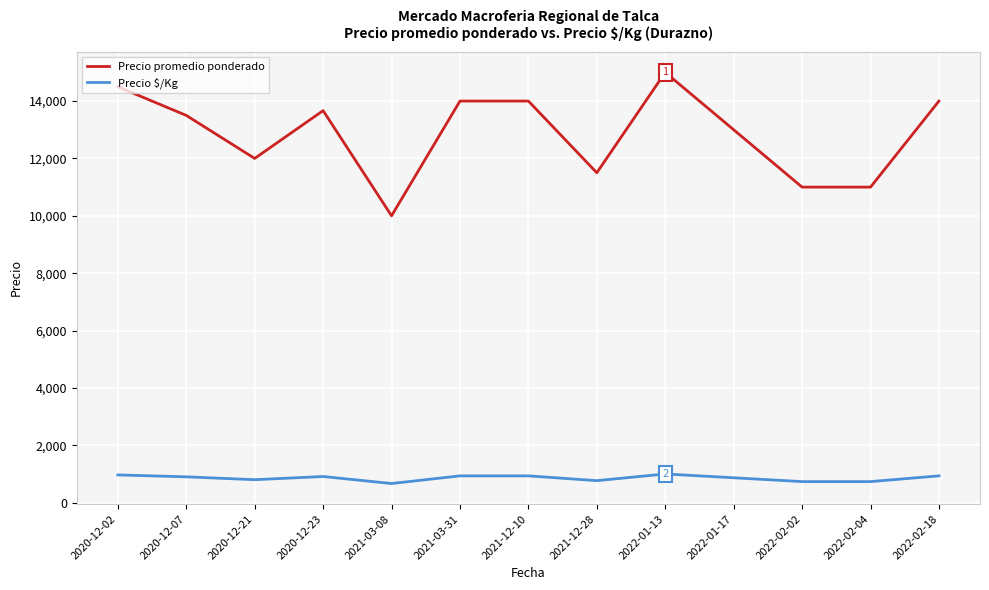

What are all the series names shown in the legend?

Precio promedio ponderado, Precio $/Kg